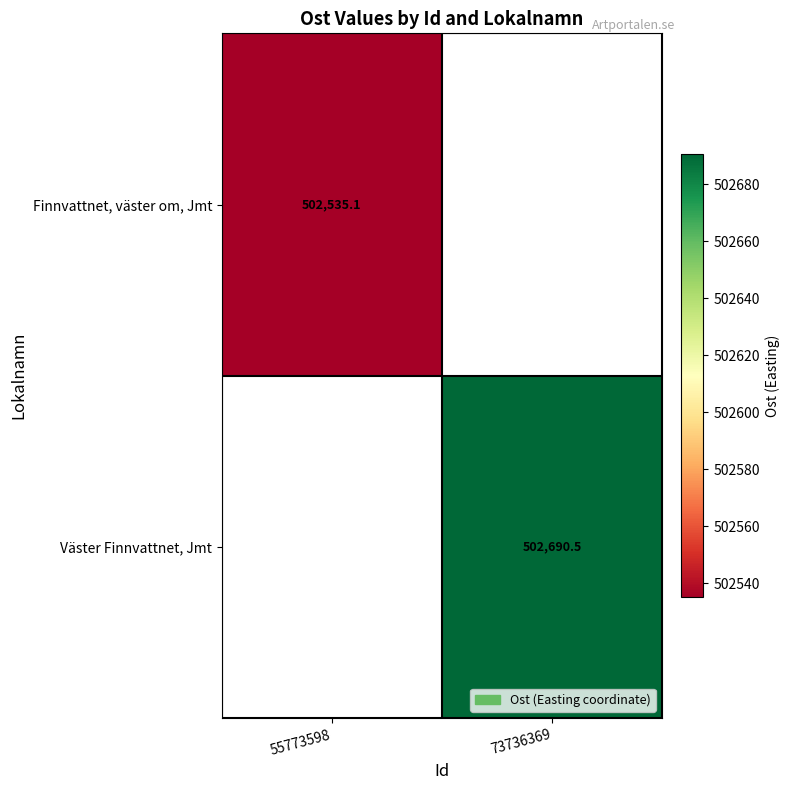

Is it true that Finnvattnet, väster om, Jmt equals 312577.1 at 55773598?

False